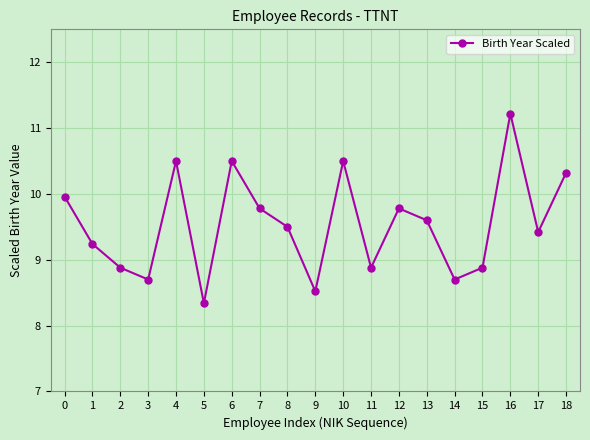

How many lines are shown in the chart?

1